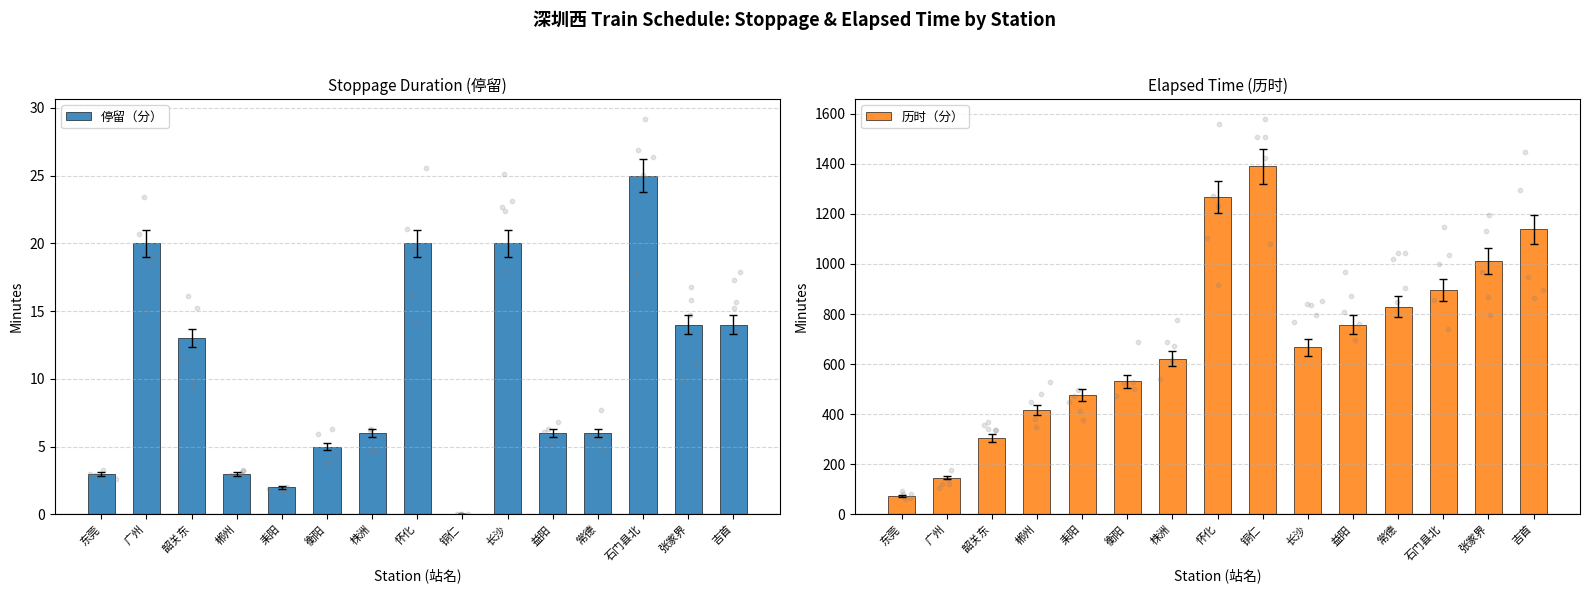

Is the value of 停留（分） at 衡阳 greater than the value of 历时（分） at 怀化?

No